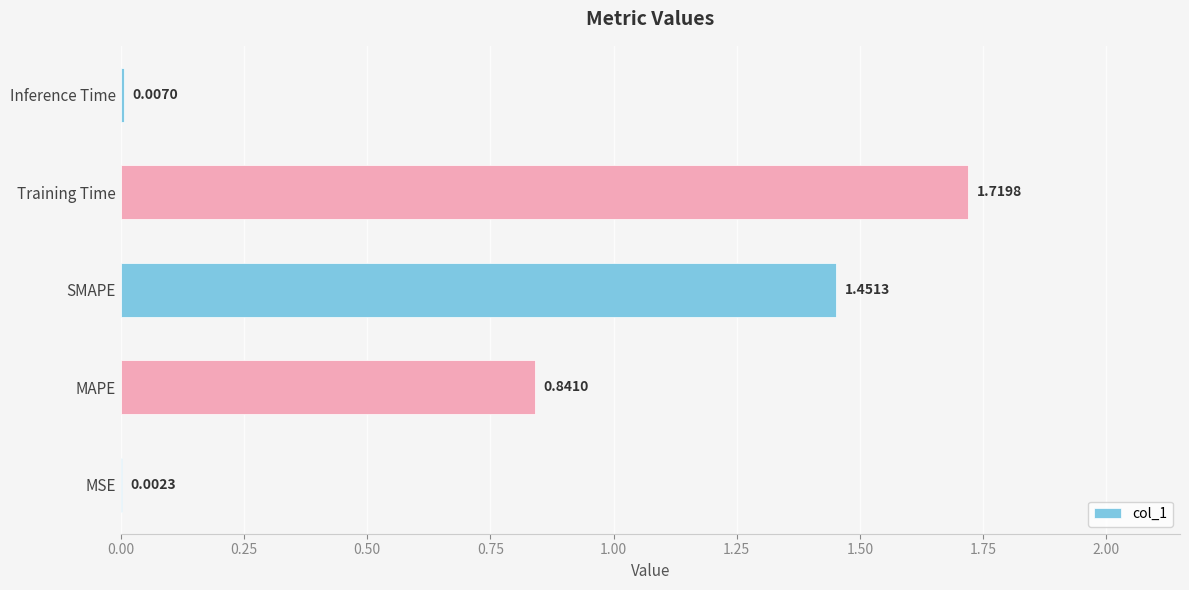

What is the change in value from MAPE to Inference Time?

-0.8